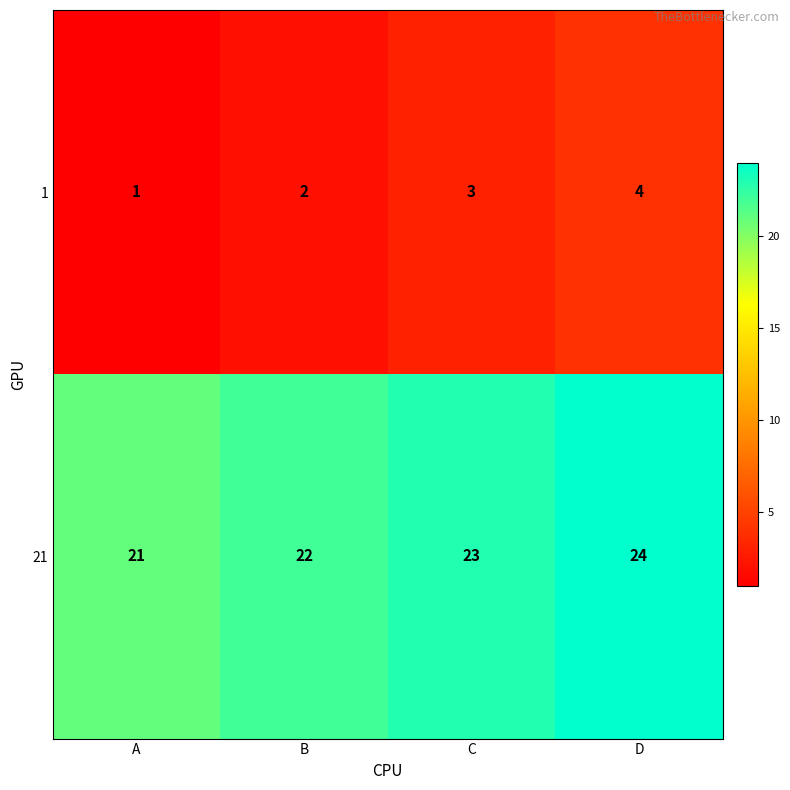

How many values in the 21 series are below 23?

2